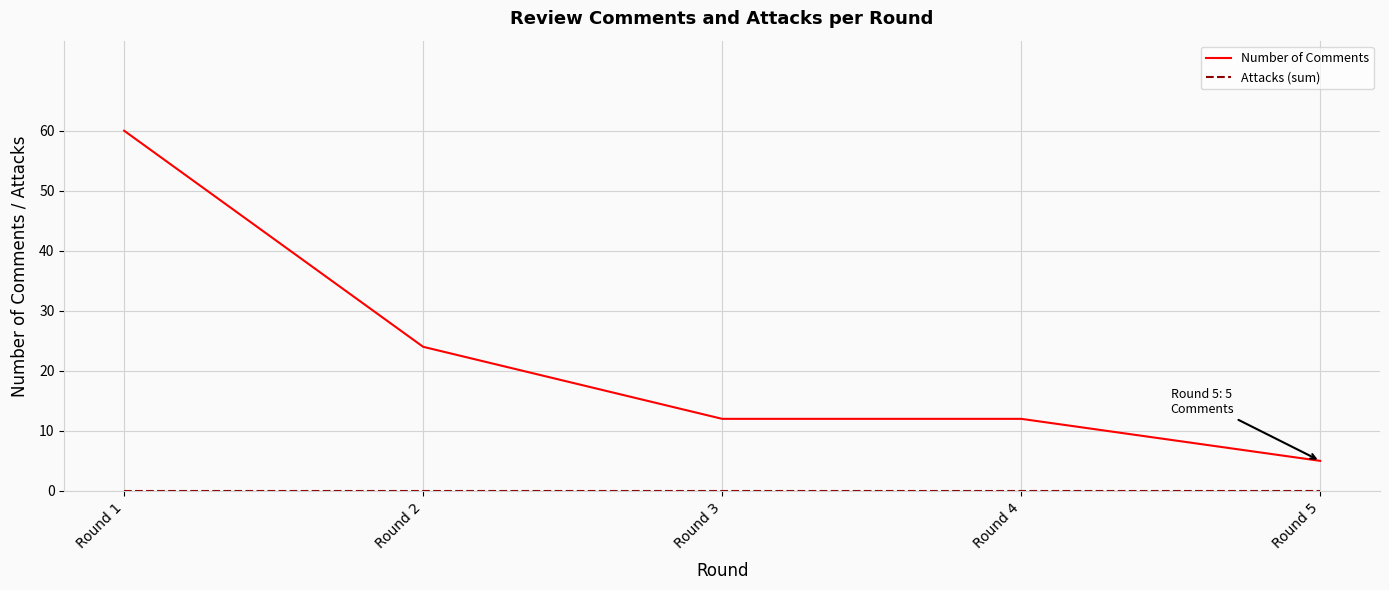

At how many categories does at least one series exceed 44?

1